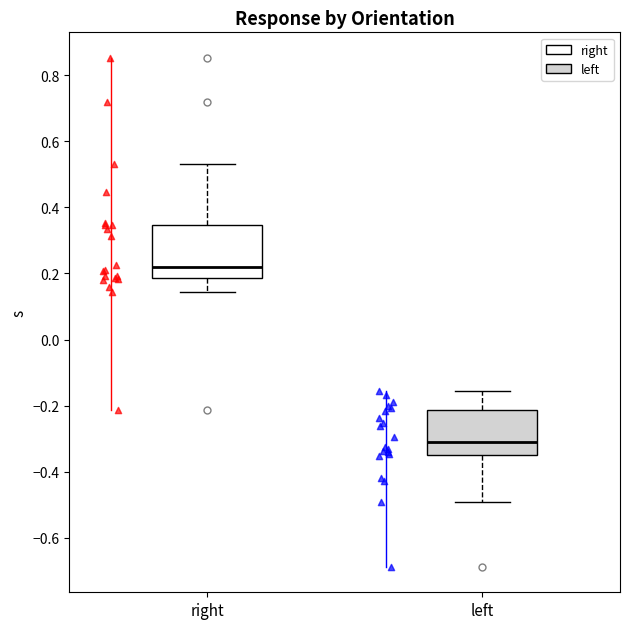

Reading left to right, read every box against the y-axis: the position of its median line, the range the box covers, and the ends of its whiskers. The values are not printed on the chart, so give them approximately, as read against the axis.

right: median 0.22, box 0.18 to 0.34, whiskers 0.14 to 0.54
left: median -0.30, box -0.34 to -0.22, whiskers -0.50 to -0.16